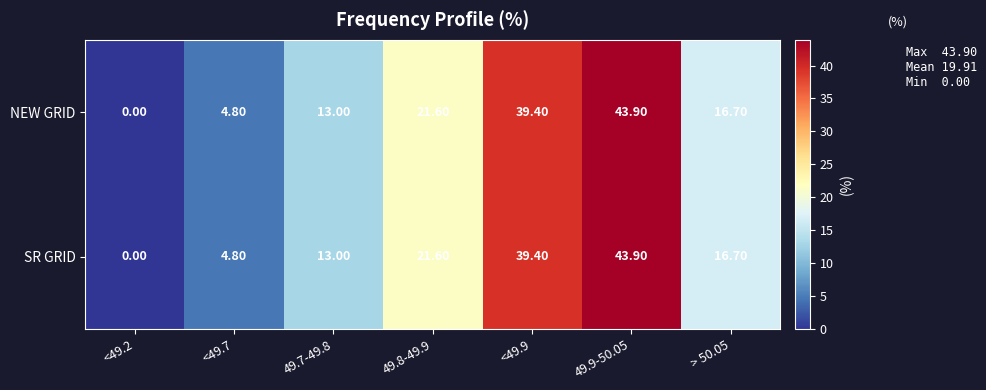

What is the sum of the NEW GRID values at 49.7-49.8 and <49.7?

17.8